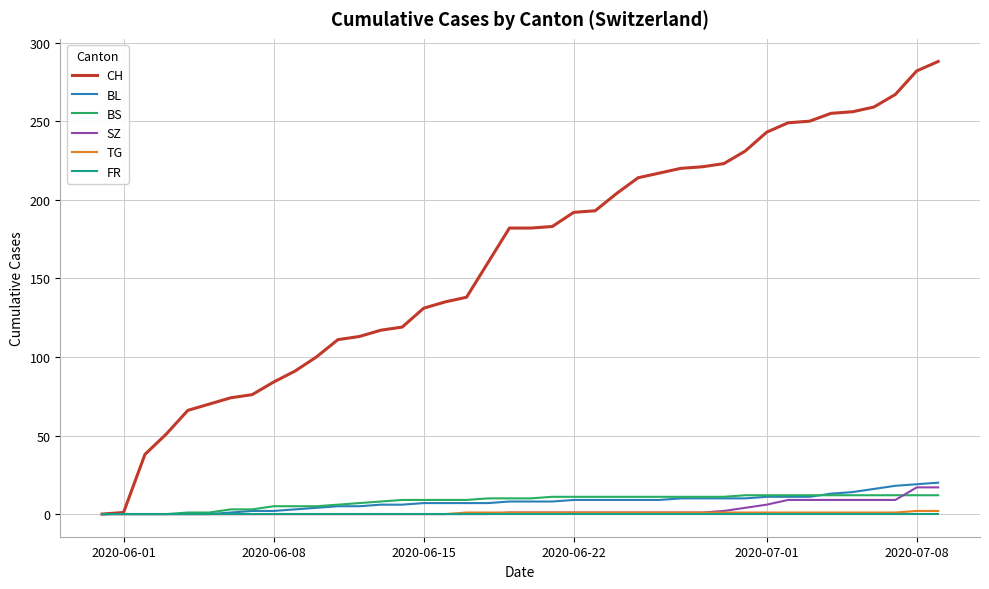

Which series has the largest range (max minus min)?

CH